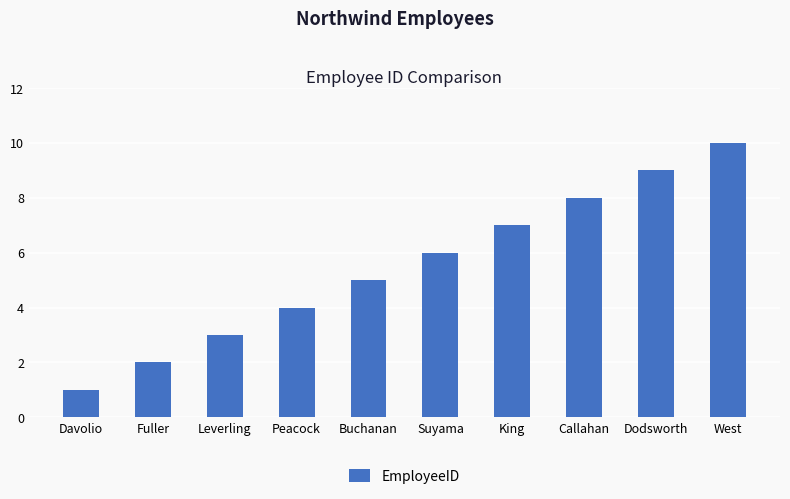

Where is the data nearest to the value 5?

Buchanan